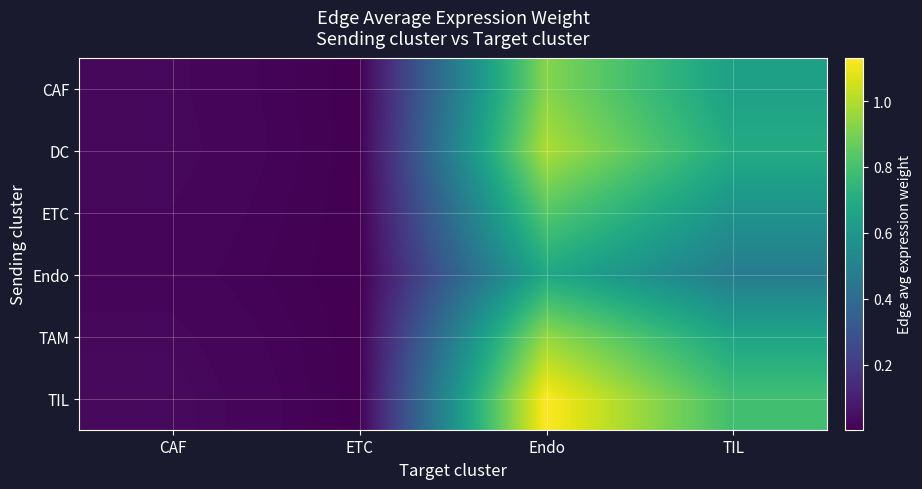

Which series has the largest total across all categories?

TIL